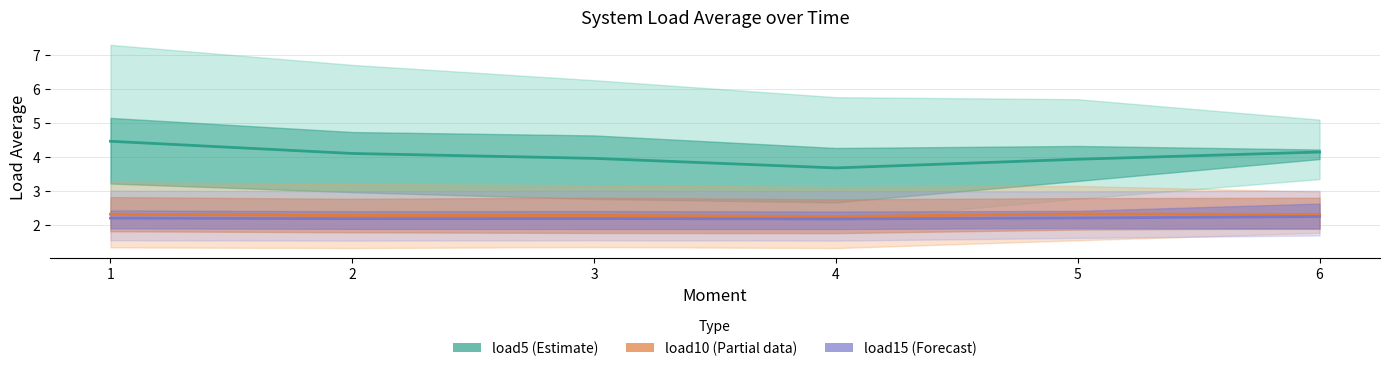

What is the average value of the load10 (Estimate based on partial data) series?

2.3